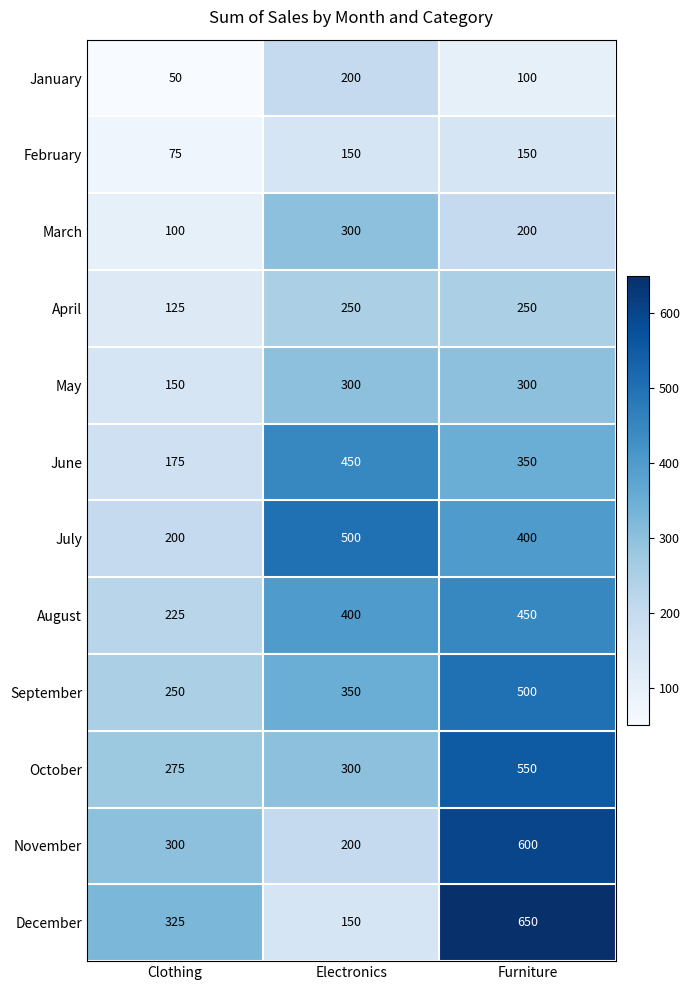

What is the difference between the maximum and second lowest values in the March series?

100